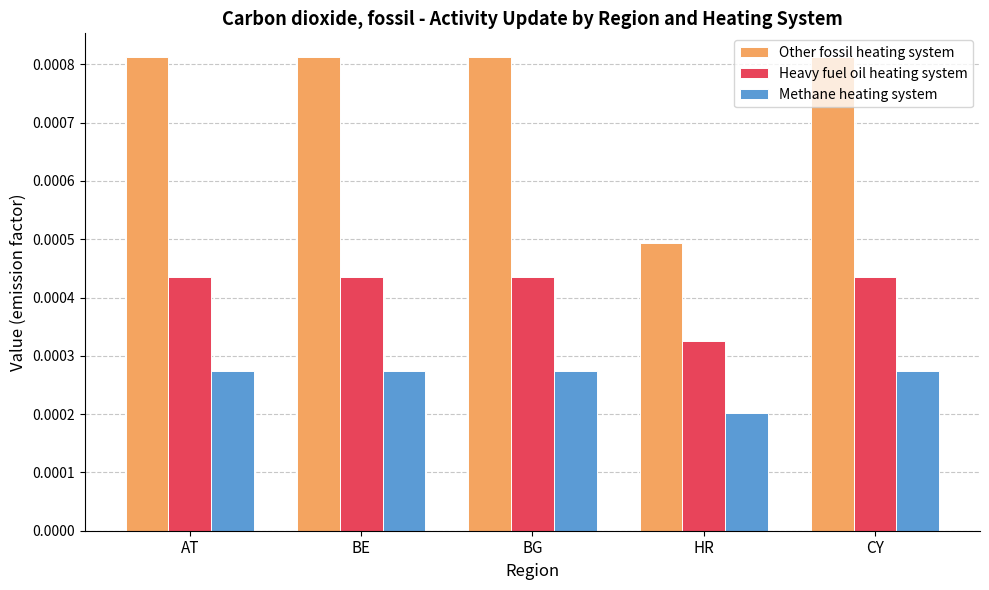

At which label does Heavy fuel oil heating system reach its minimum?

HR